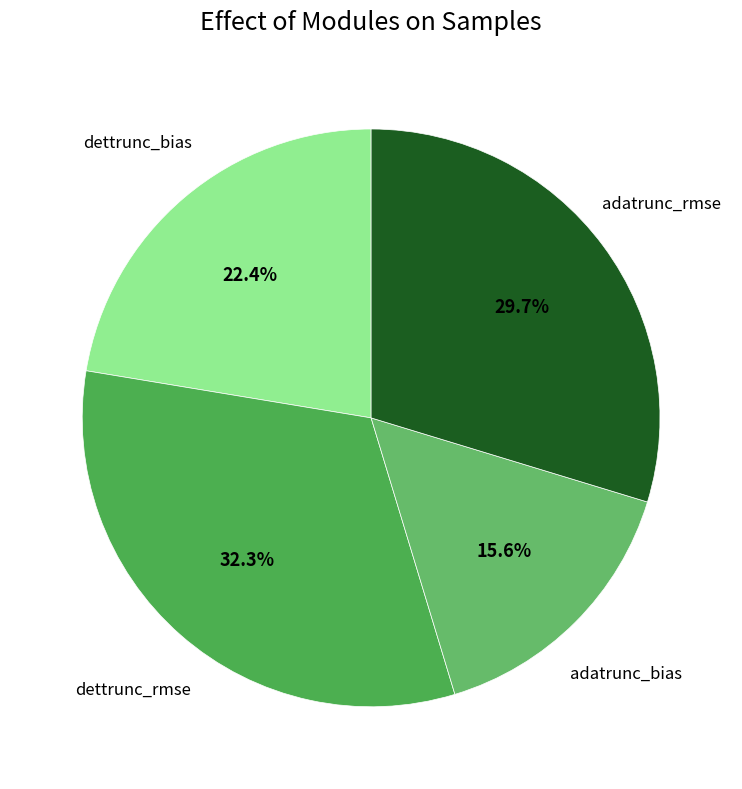

To the nearest percent, what is the difference between the adatrunc_rmse and adatrunc_bias slice percentages?

14%